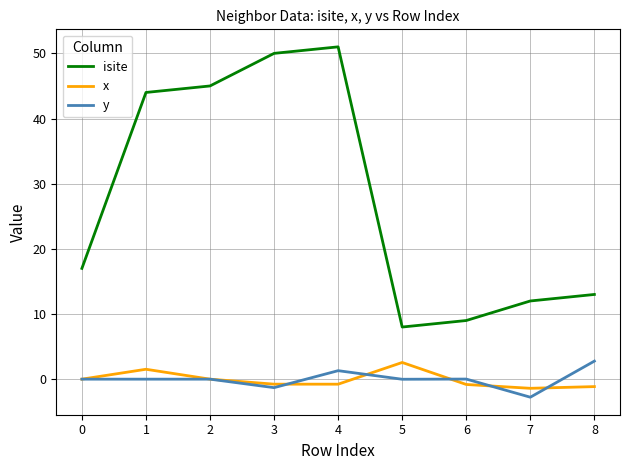

What is the smallest value displayed?

-2.8